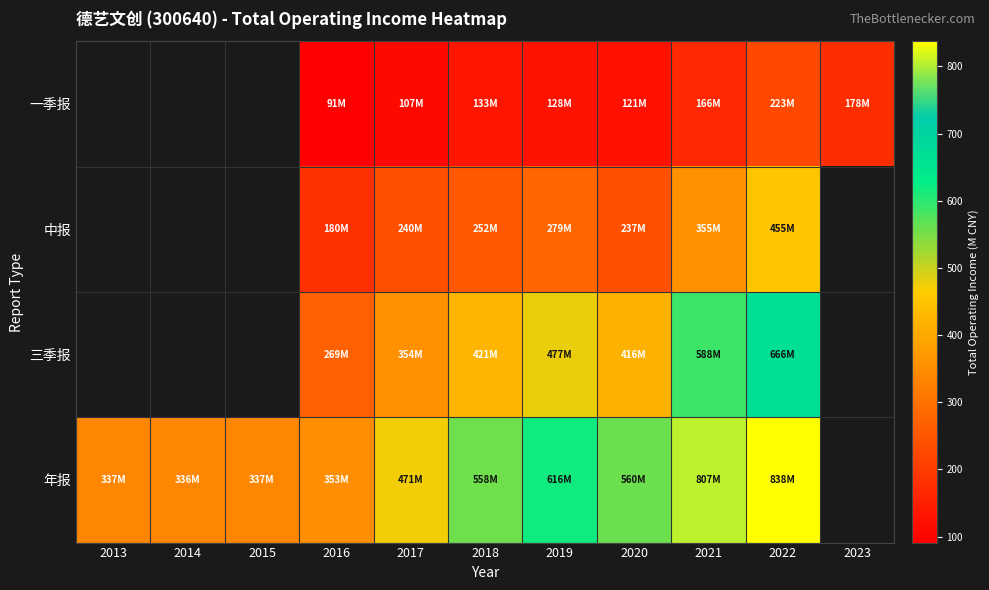

Is it true that 年报 equals 246.1 at 2021?

False